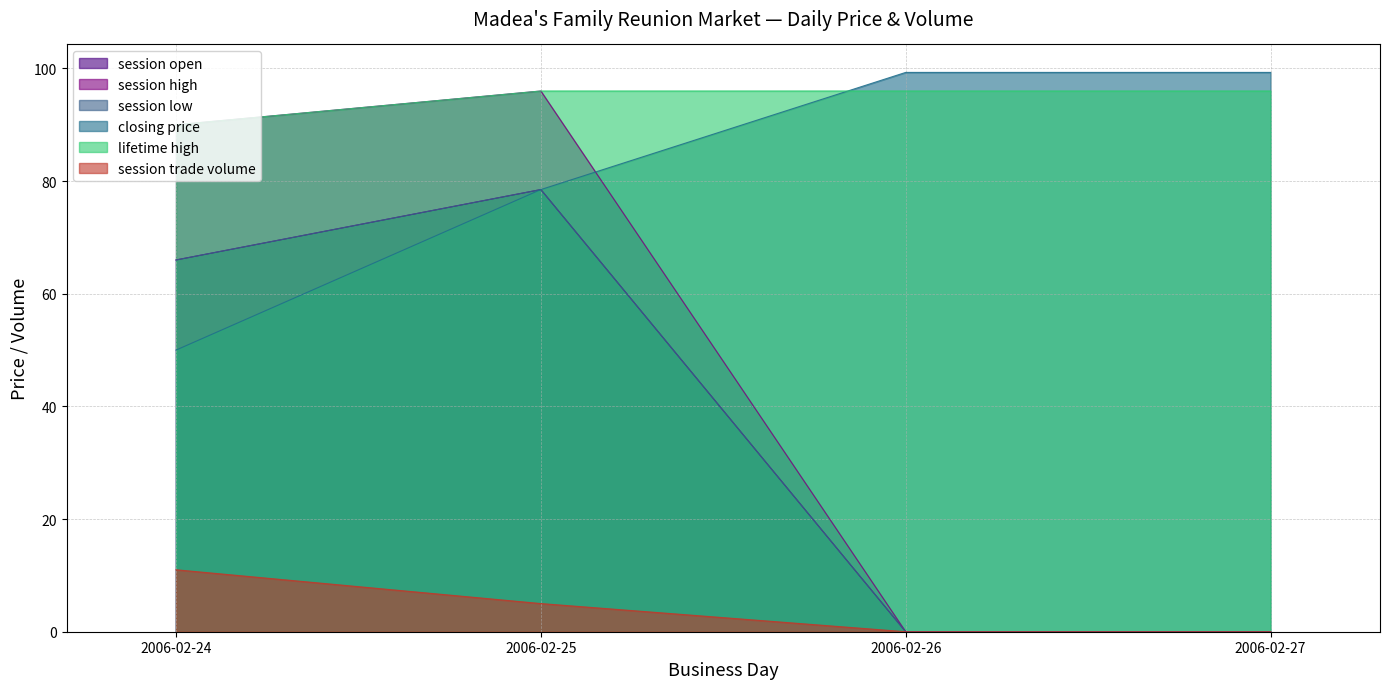

Is the value of session low at 2006-02-25 greater than the value of session high at 2006-02-25?

No